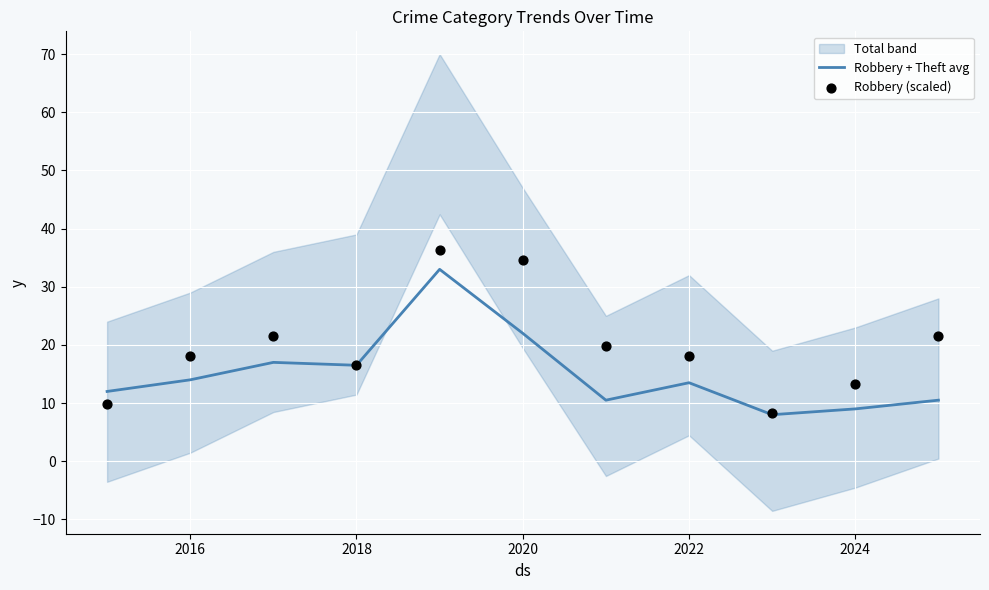

What is the maximum value for Robbery + Theft avg?

33.0